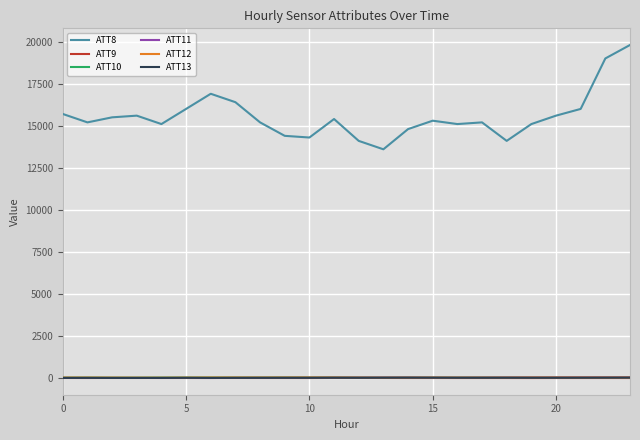

Which series has the largest total across all categories?

ATT8